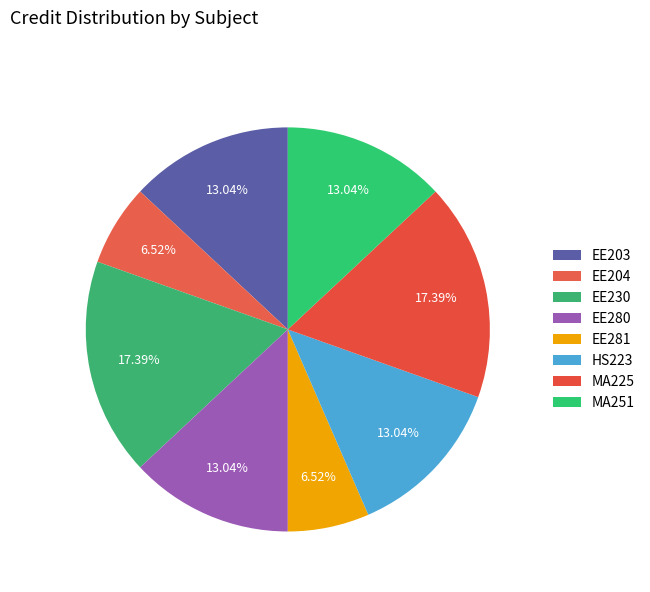

Combined, what portion of the pie is EE280 and EE203?

26.1%